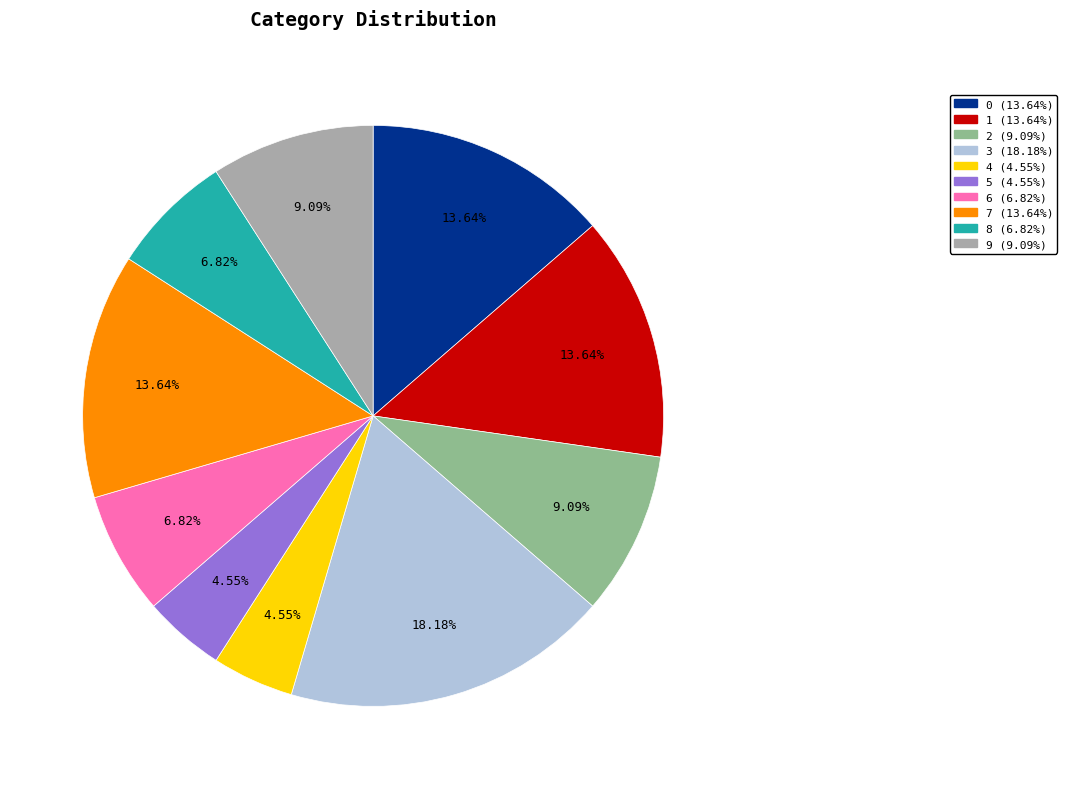

Count the number of slices in the pie.

10